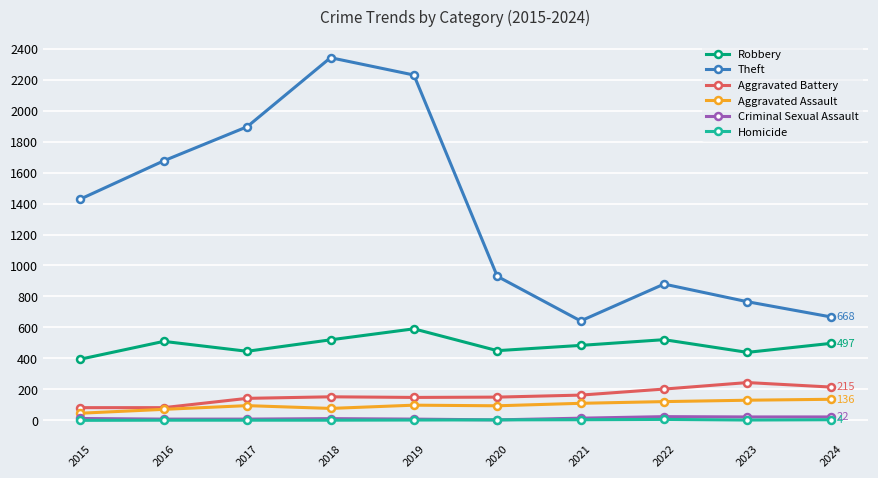

True or false: Aggravated Assault and Robbery intersect in this chart.

False